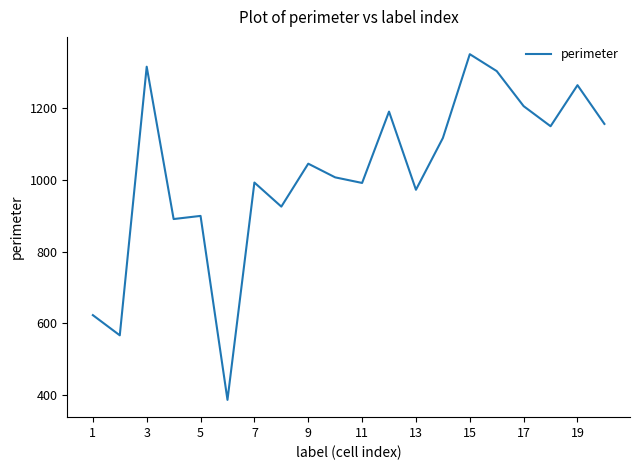

What is the greatest value displayed?

1350.8